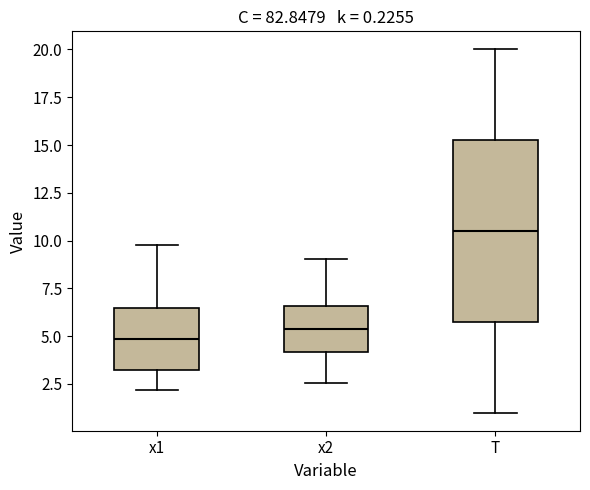

Comparing the boxes themselves (not the whiskers), which one is the tallest?

T